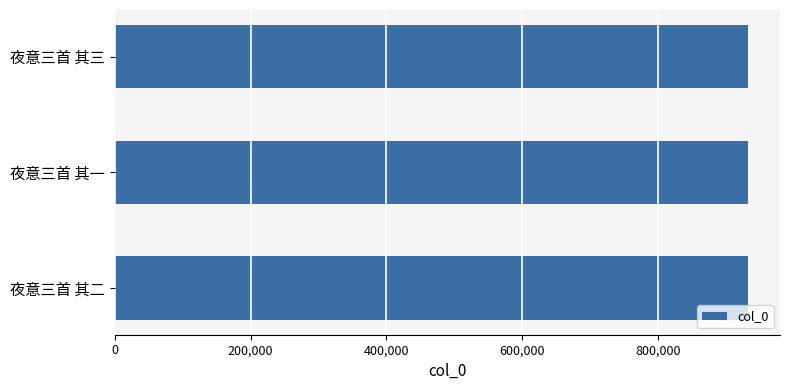

The value at 夜意三首 其一 is 1455306. True or false?

False